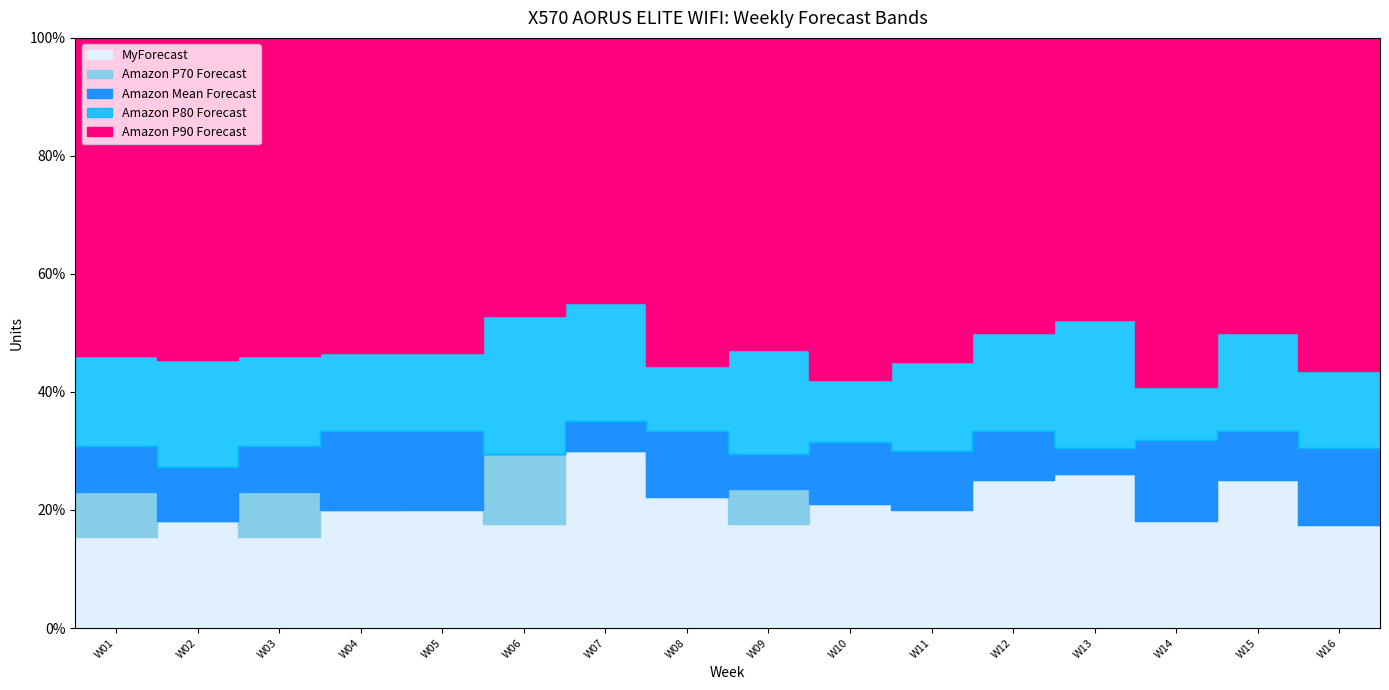

Reading left to right, transcribe all the data shown in this chart.

Amazon P90 Forecast: W01=13	W02=11	W03=13	W04=15	W05=15	W06=17	W07=20	W08=18	W09=17	W10=19	W11=20	W12=24	W13=23	W14=22	W15=24	W16=23
Amazon P80 Forecast: W01=6	W02=5	W03=6	W04=7	W05=7	W06=9	W07=11	W08=8	W09=8	W10=8	W11=9	W12=12	W13=12	W14=9	W15=12	W16=10
Amazon Mean Forecast: W01=4	W02=3	W03=4	W04=5	W05=5	W06=5	W07=7	W08=6	W09=5	W10=6	W11=6	W12=8	W13=7	W14=7	W15=8	W16=7
Amazon P70 Forecast: W01=3	W02=2	W03=3	W04=3	W05=3	W06=5	W07=6	W08=4	W09=4	W10=4	W11=4	W12=6	W13=6	W14=4	W15=6	W16=4
MyForecast: W01=2	W02=2	W03=2	W04=3	W05=4	W06=3	W07=6	W08=5	W09=3	W10=5	W11=5	W12=7	W13=6	W14=6	W15=7	W16=6